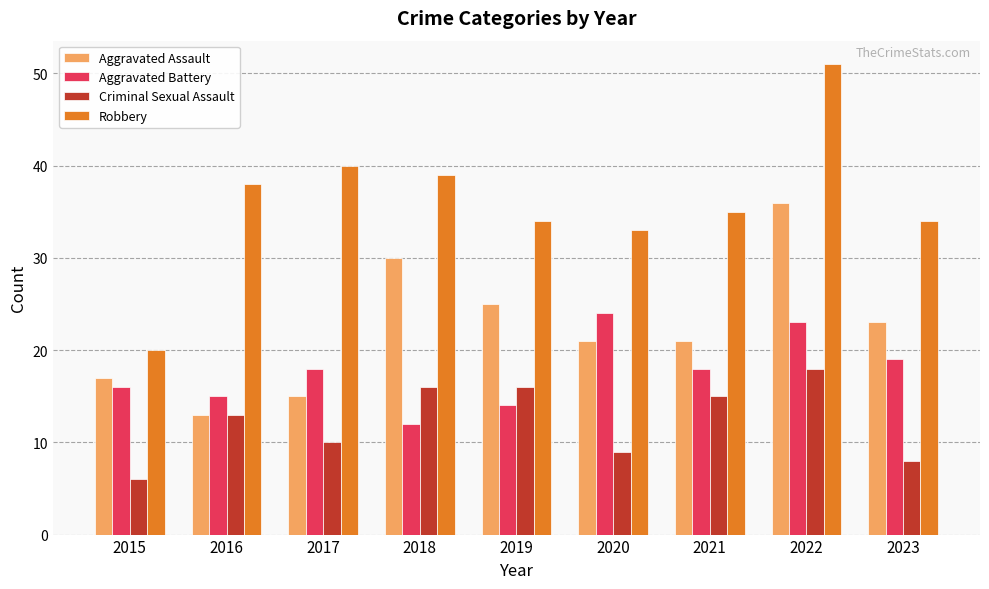

Rank the series by their average value, from lowest to highest.

Criminal Sexual Assault, Aggravated Battery, Aggravated Assault, Robbery